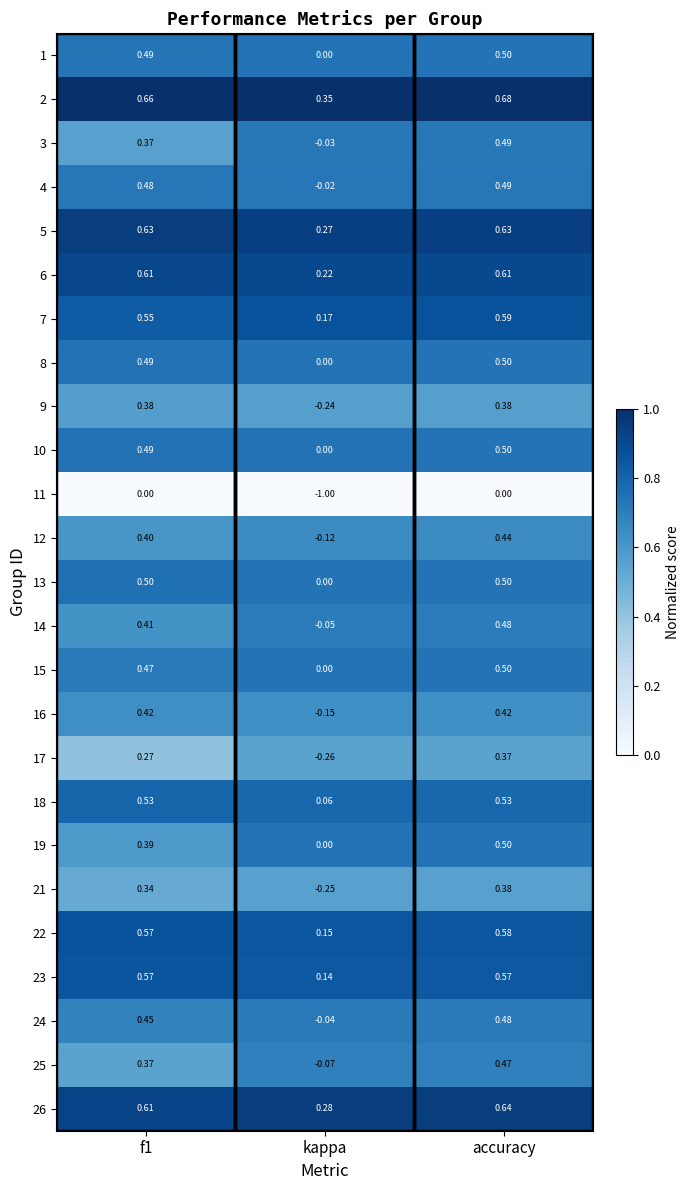

At which category does the chart reach its peak across all series?

accuracy